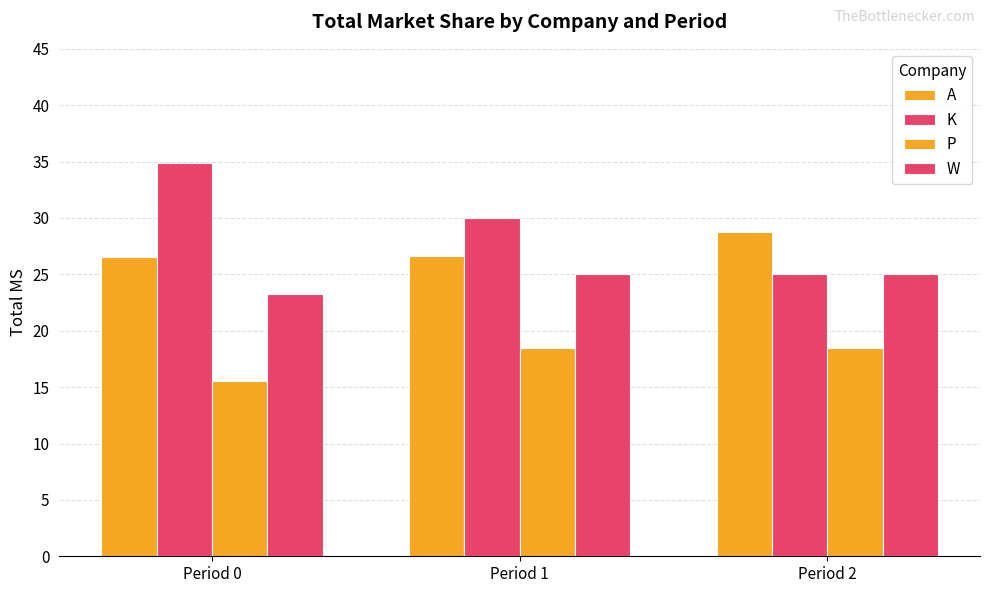

How many categories are shown in the chart?

3